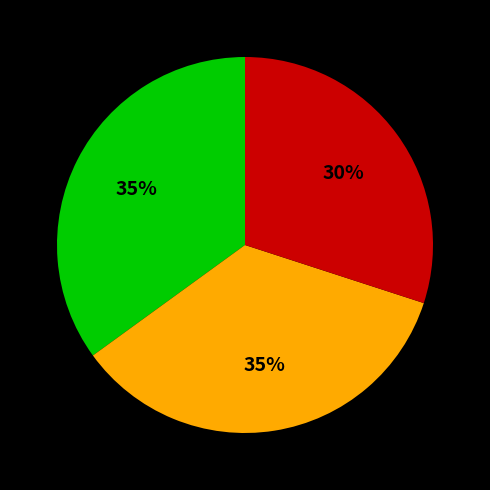

Is there a majority slice in this chart?

No